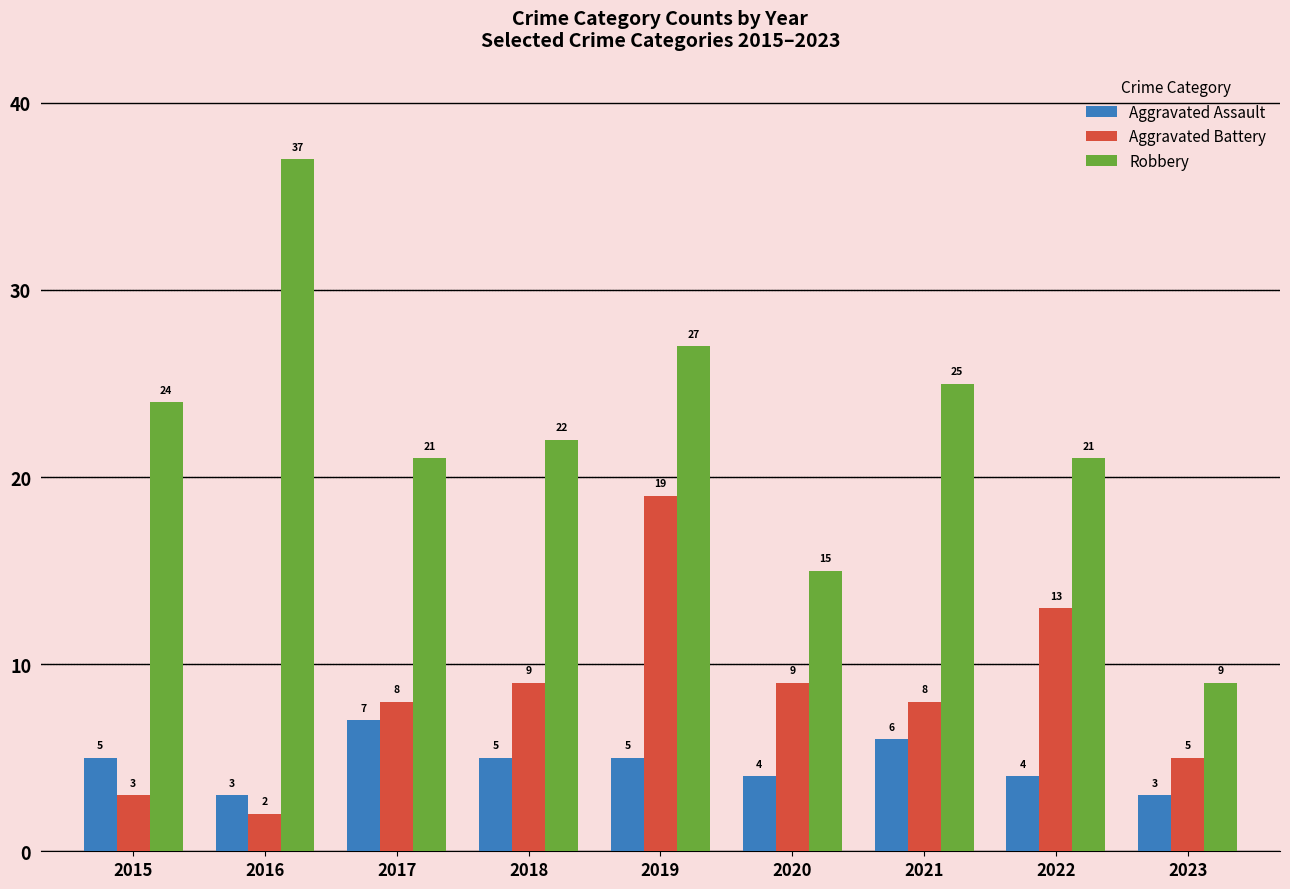

List the series in order of their peak value, highest first.

Robbery, Aggravated Battery, Aggravated Assault